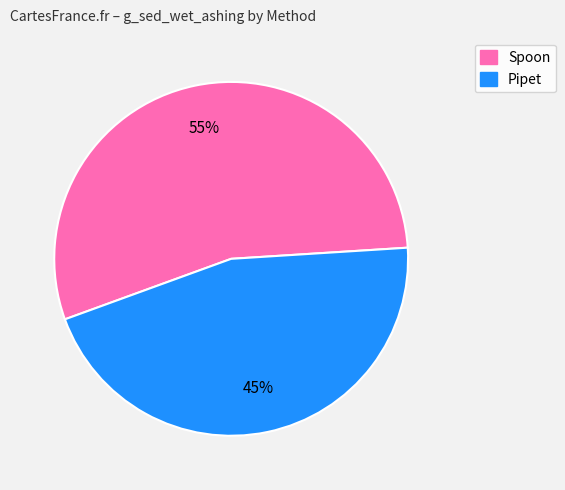

How many segments does this pie chart have?

2